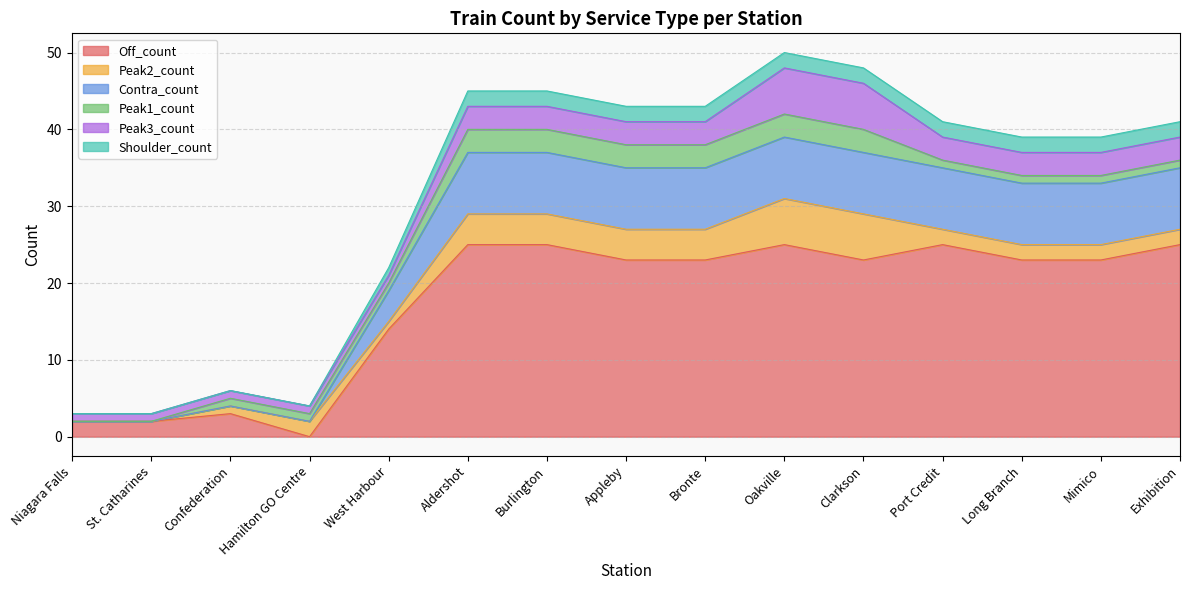

What is the total value across all series at Burlington?

45